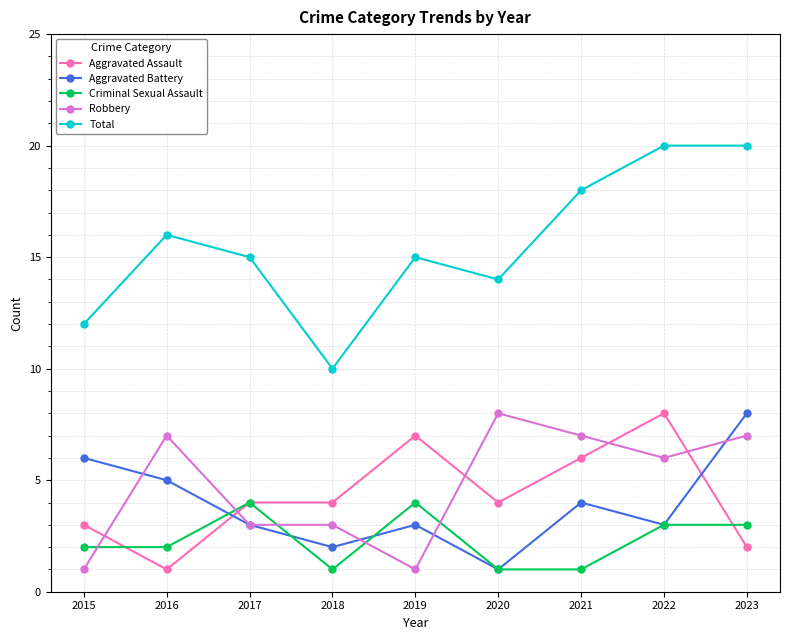

Is the value of Total at 2015 greater than the value of Aggravated Battery at 2017?

Yes